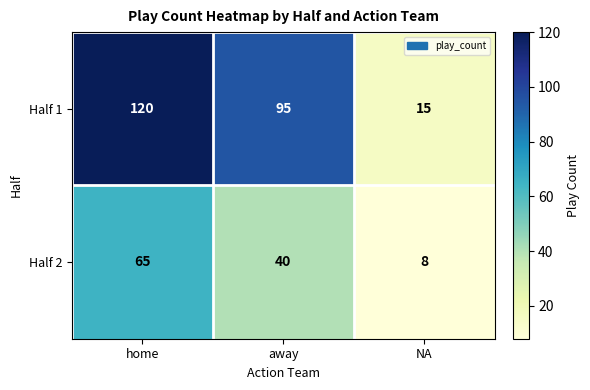

At how many categories does at least one series exceed 67?

2